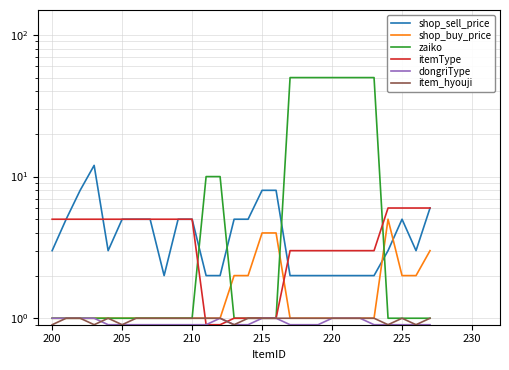

How many shop_buy_price values are between 1 and 2?

24